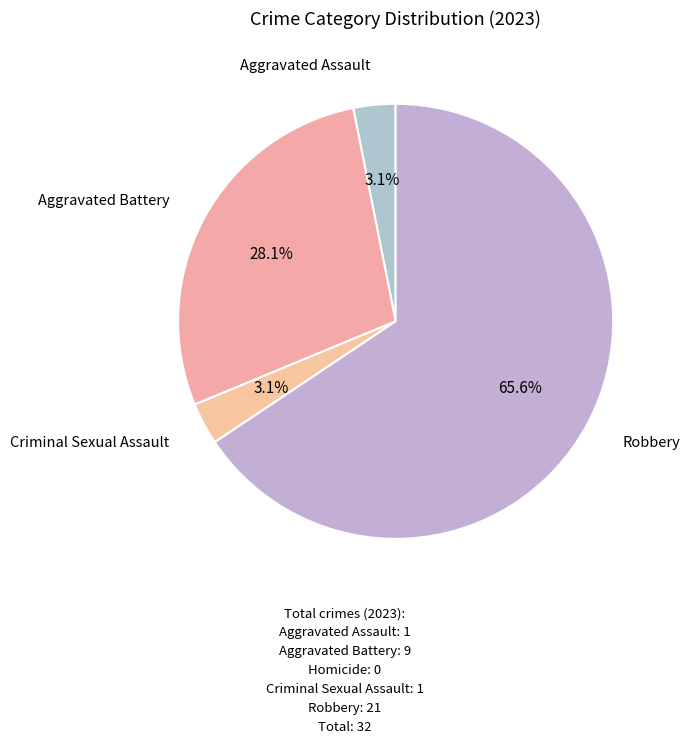

How many segments does this pie chart have?

4